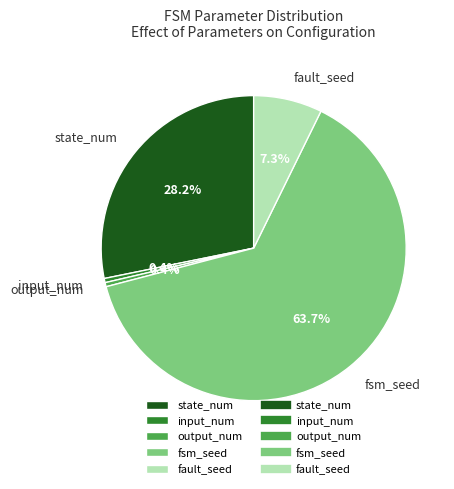

How many slices are in this pie chart?

5